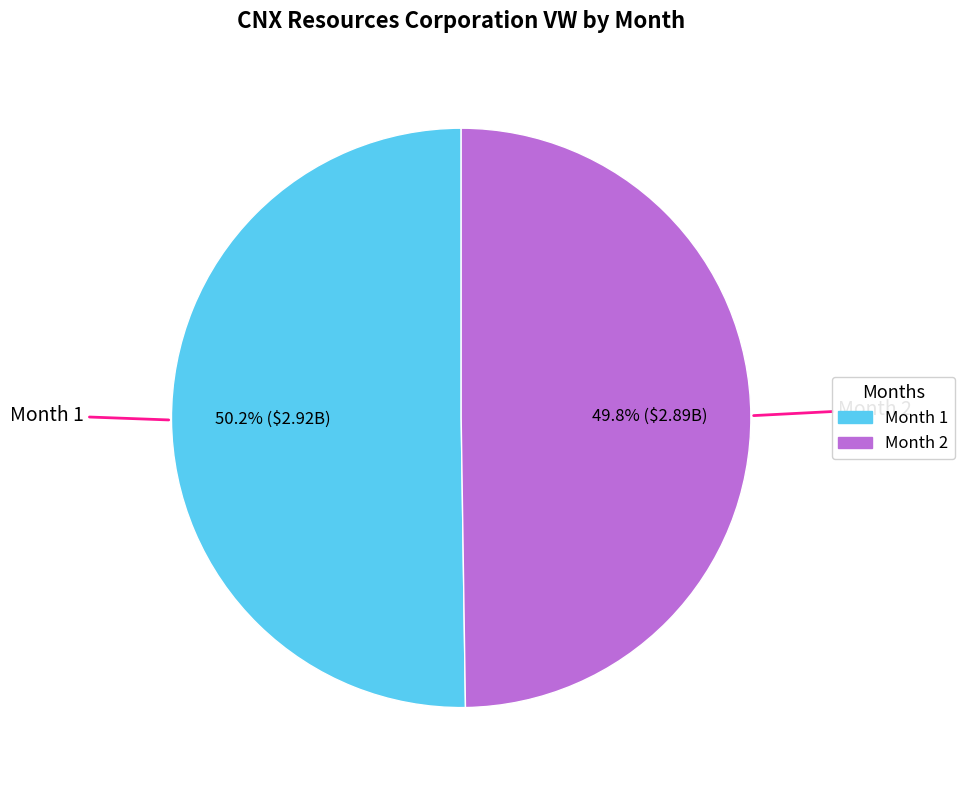

To the nearest percent, what portion does Month 2 represent?

50%